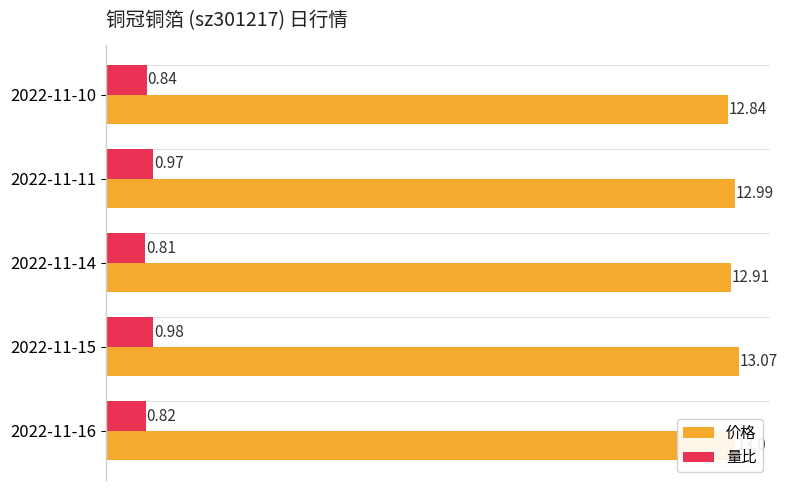

Rank the series by their average value, from highest to lowest.

价格, 量比